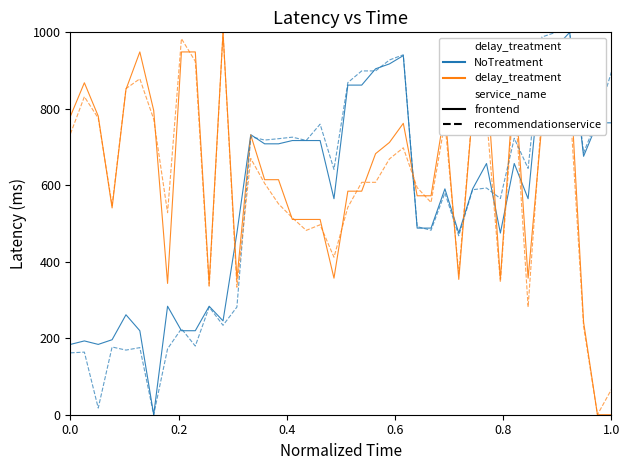

How many intersections are there between NoTreatment and recommendationservice?

7